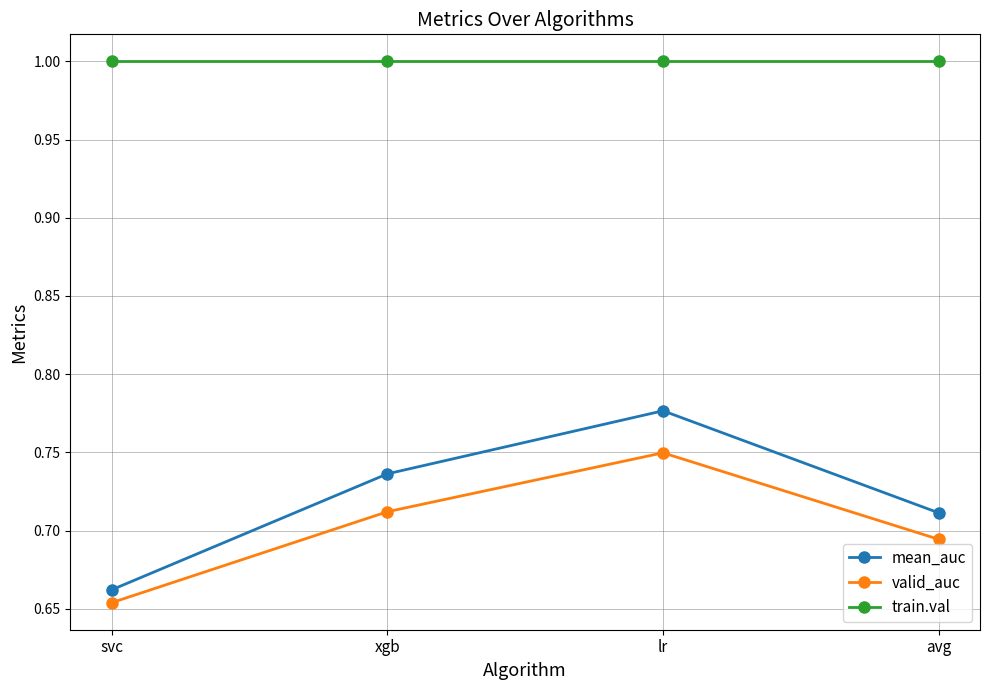

Which series has the largest total across all categories?

train.val